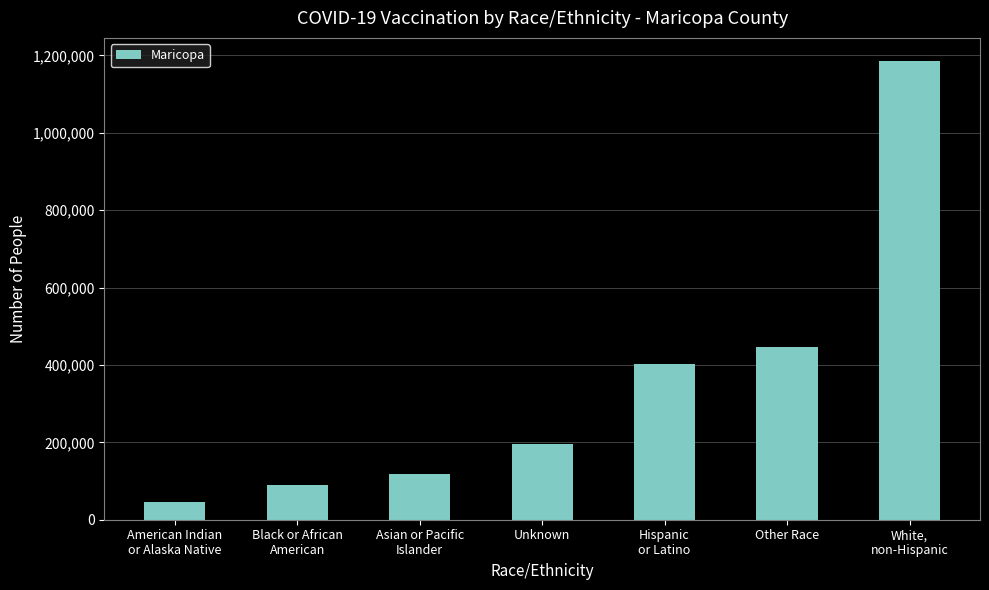

List the labels in order of value, largest first.

White,
non-Hispanic, Other Race, Hispanic
or Latino, Unknown, Asian or Pacific
Islander, Black or African
American, American Indian
or Alaska Native